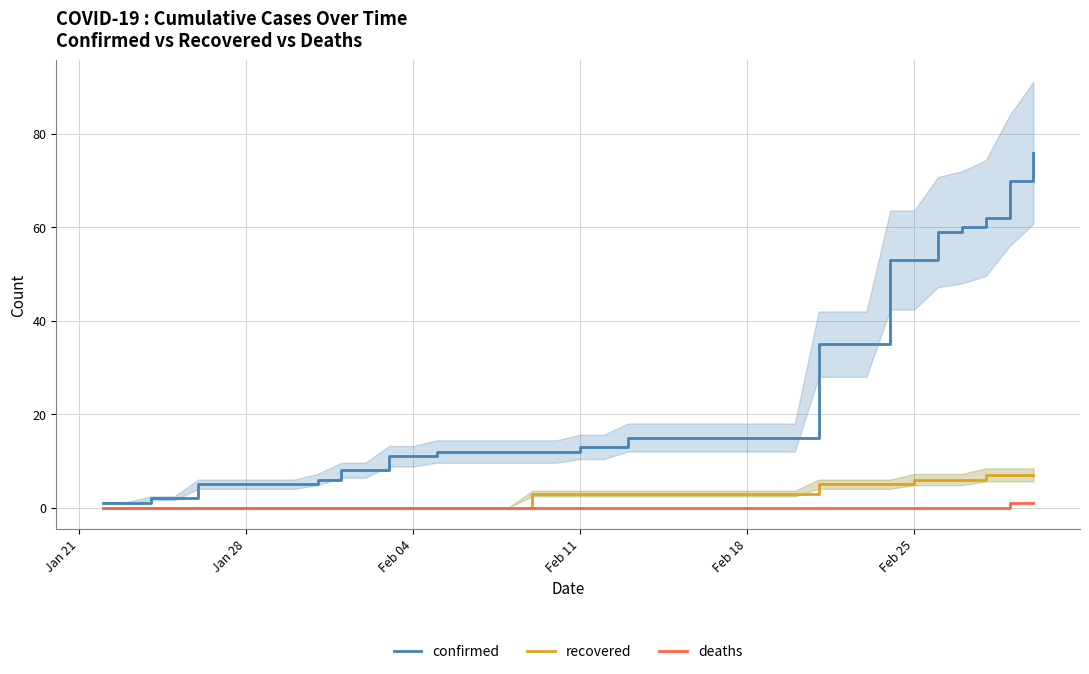

True or false: deaths and confirmed cross at least once.

False